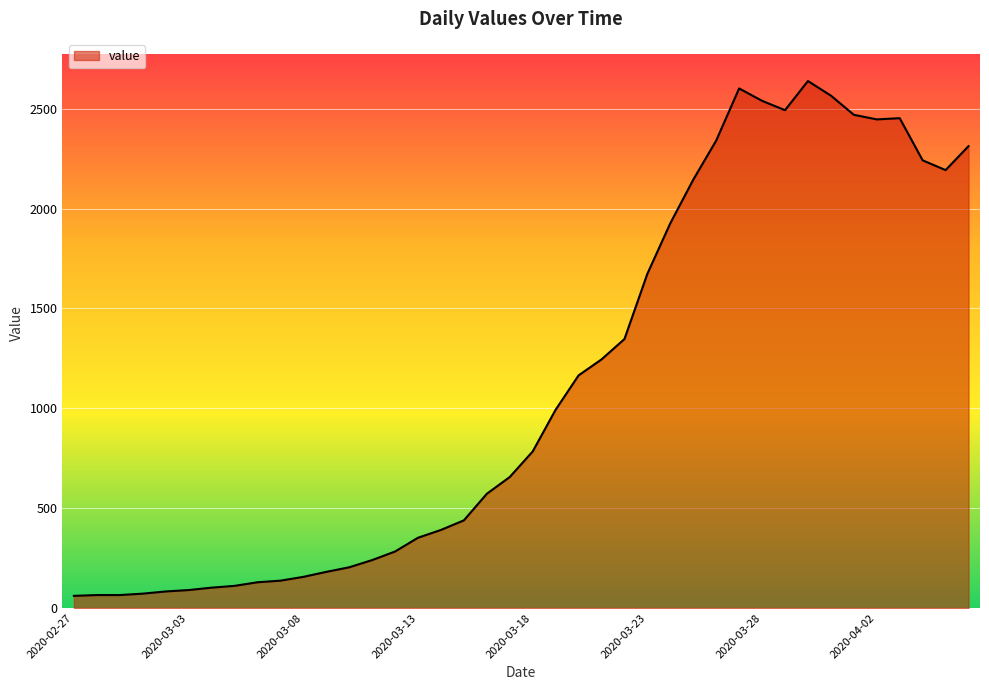

What is the difference between the maximum and minimum values?

2578